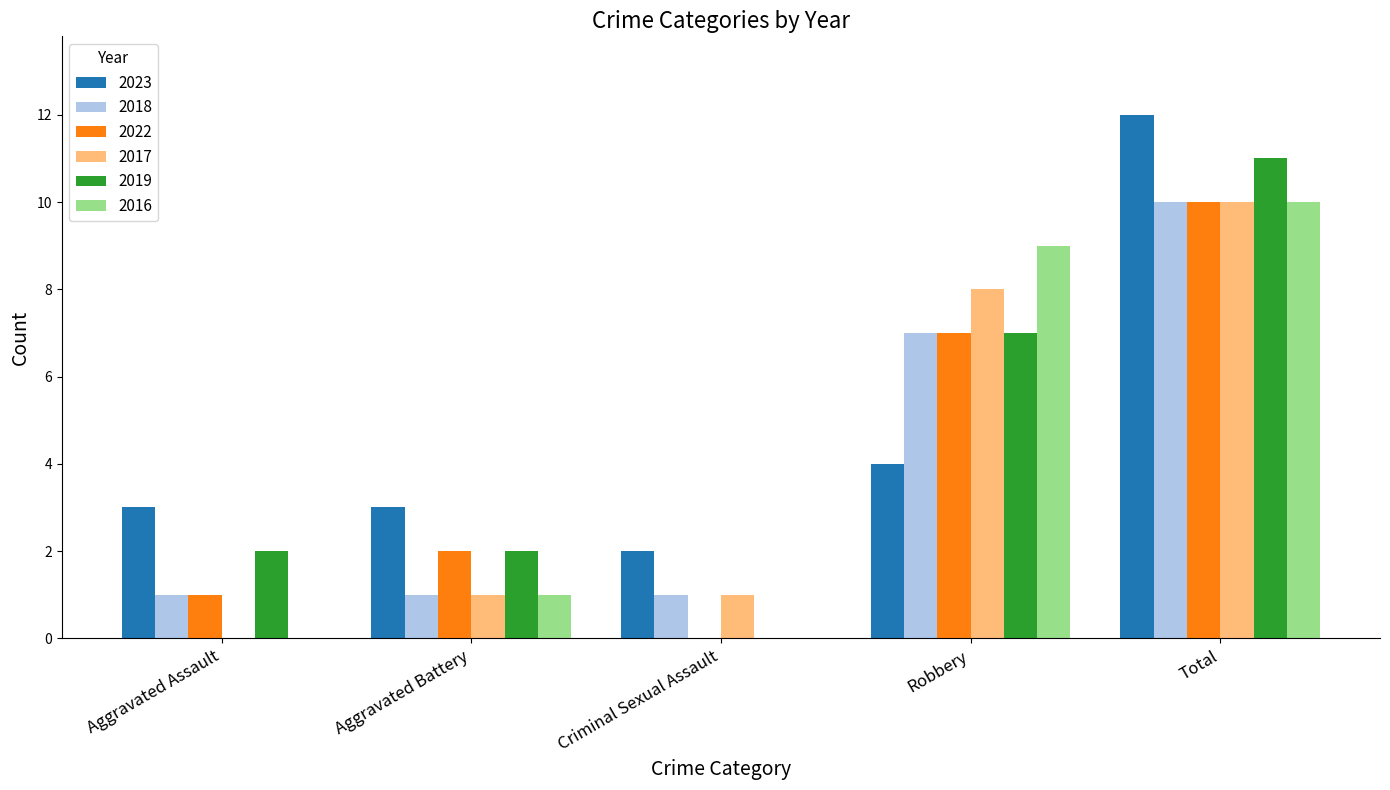

What is the sum of all 2016 values?

20